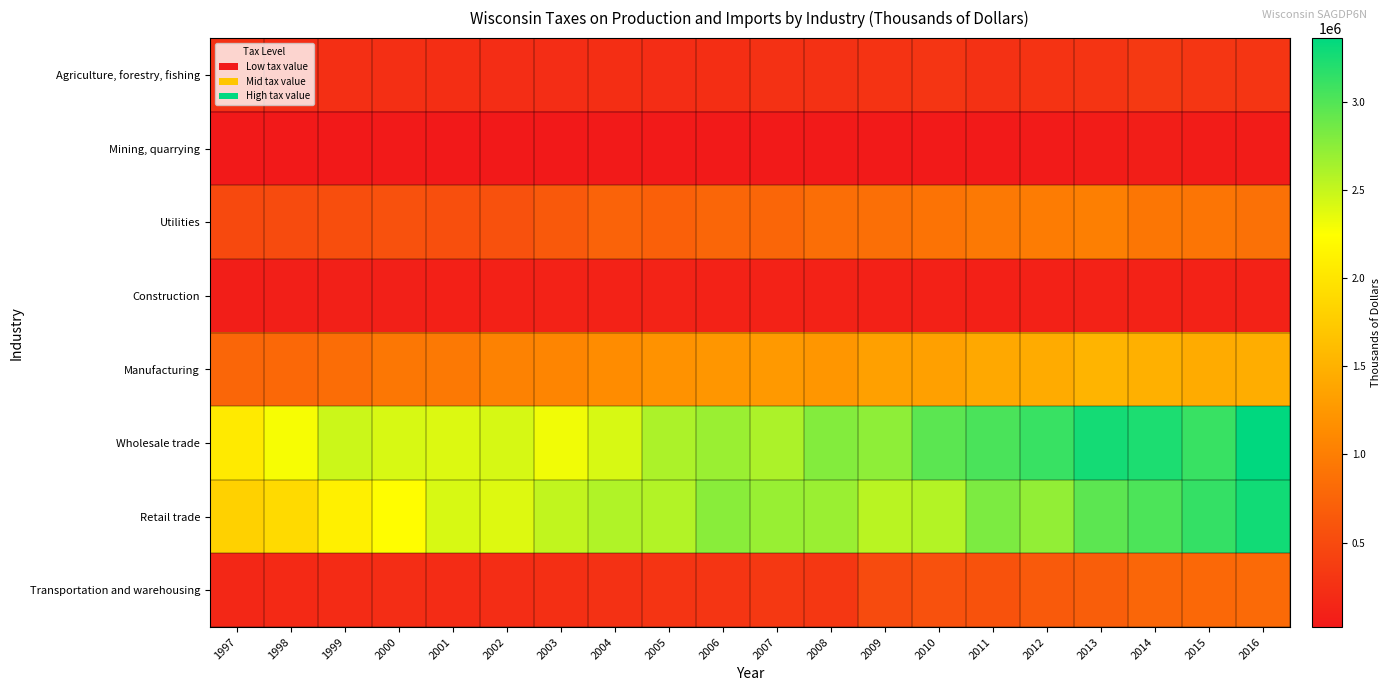

Which series changed the most between 2006 and 2011?

Wholesale trade